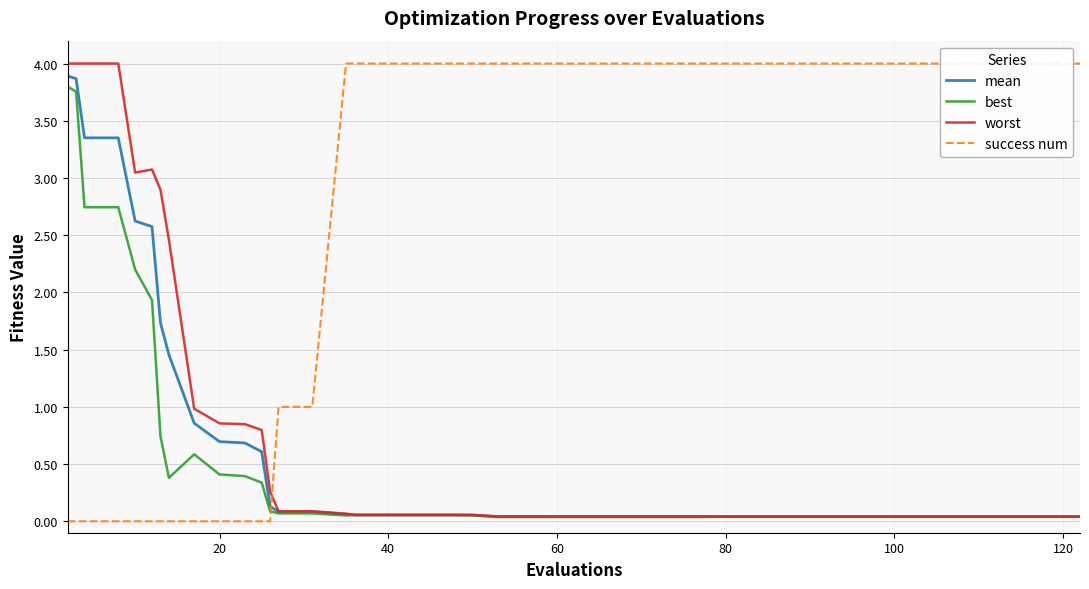

How many lines are shown in the chart?

4